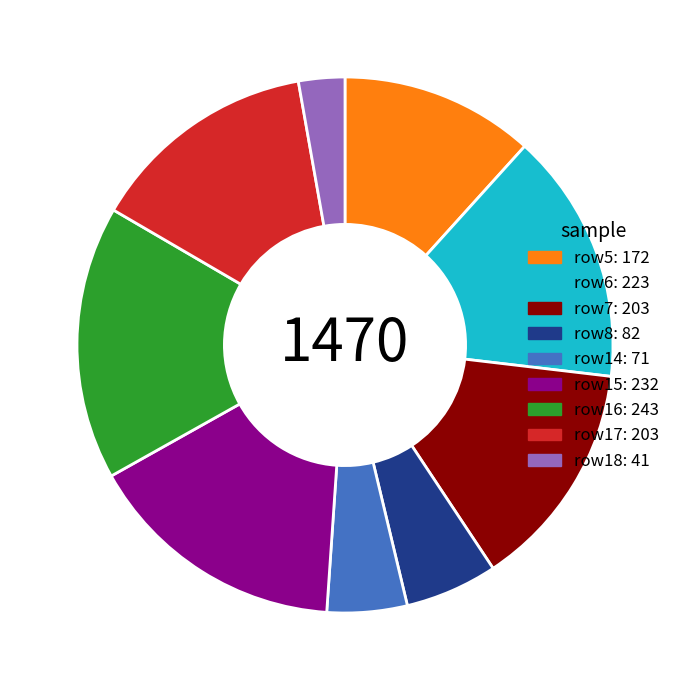

How many slices are in this pie chart?

9